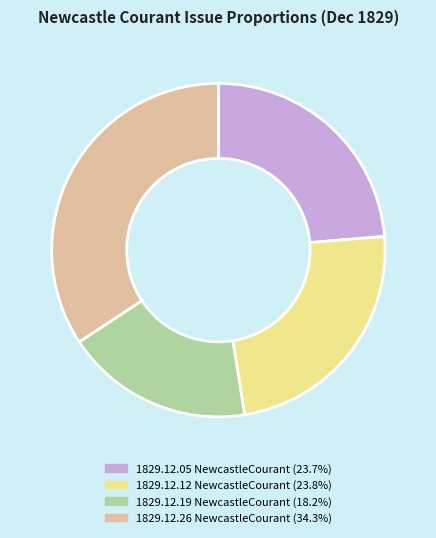

Does any single category account for the majority?

No